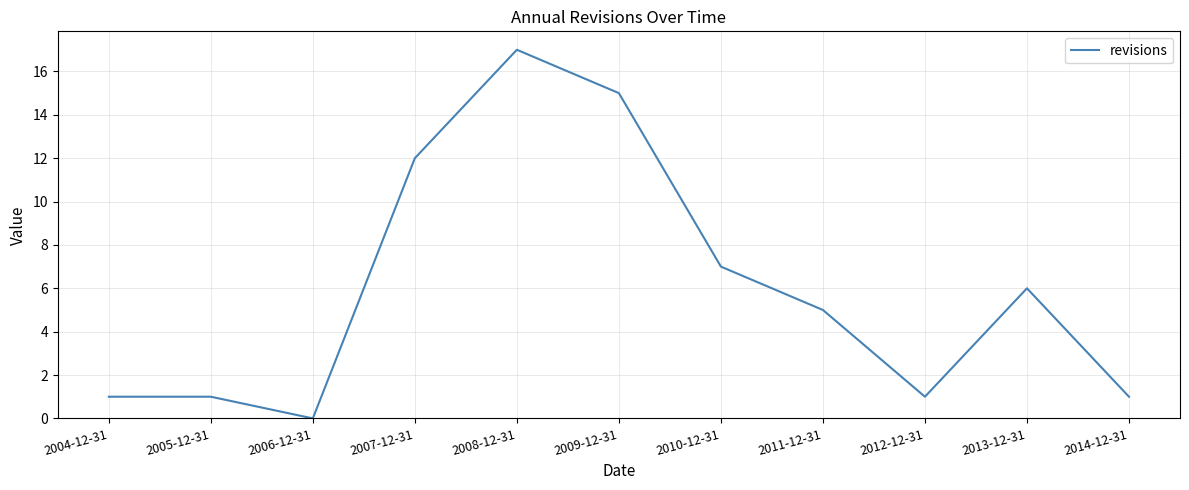

What position from the left is 2011-12-31?

8